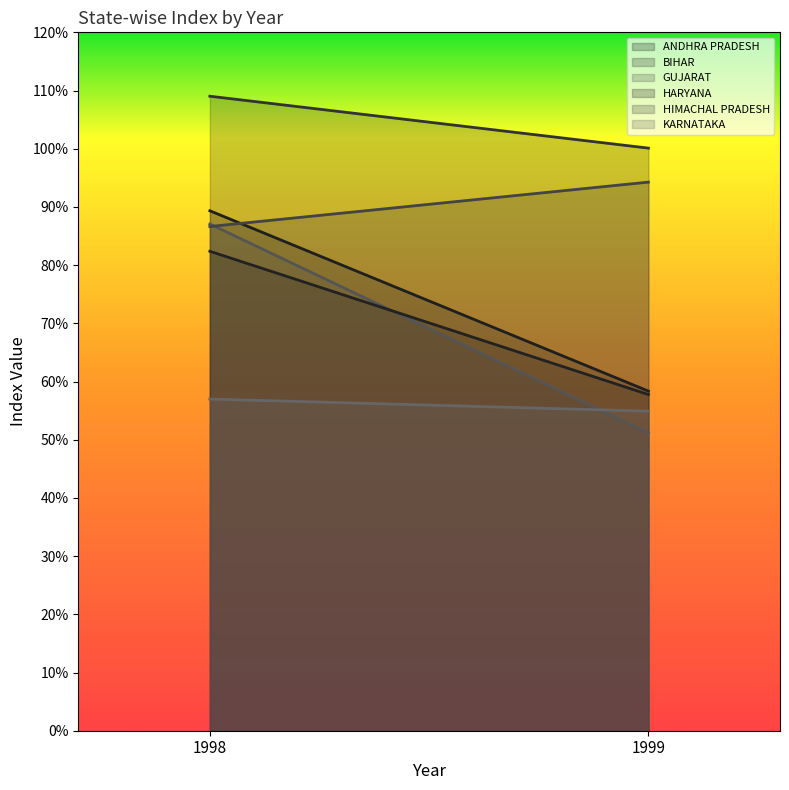

Which category has the lowest value in the GUJARAT series?

1999